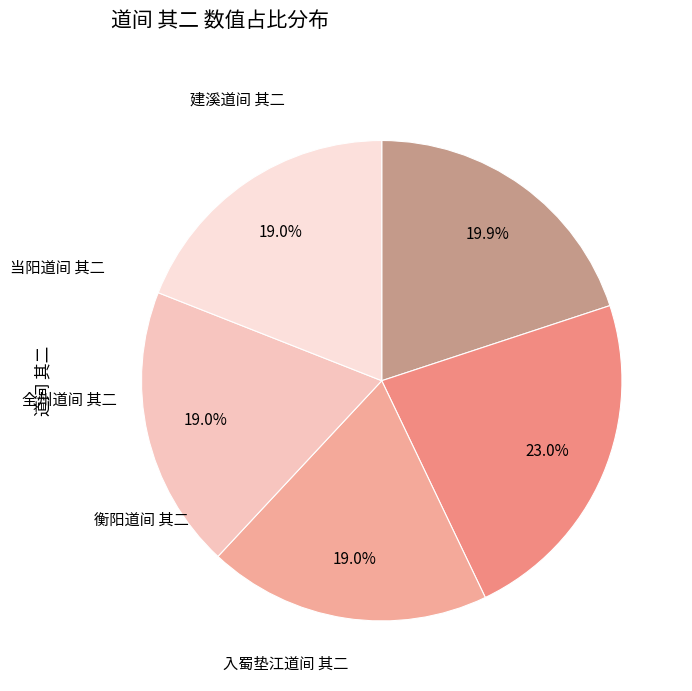

How many segments does this pie chart have?

5